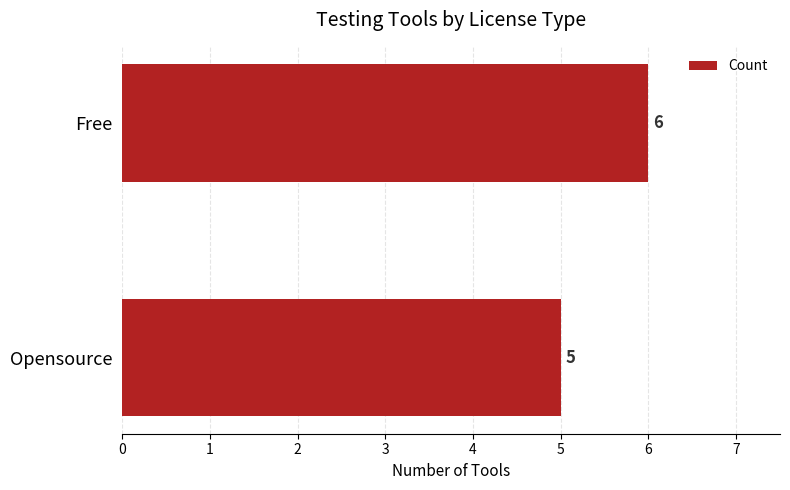

Are the bars horizontal?

Yes